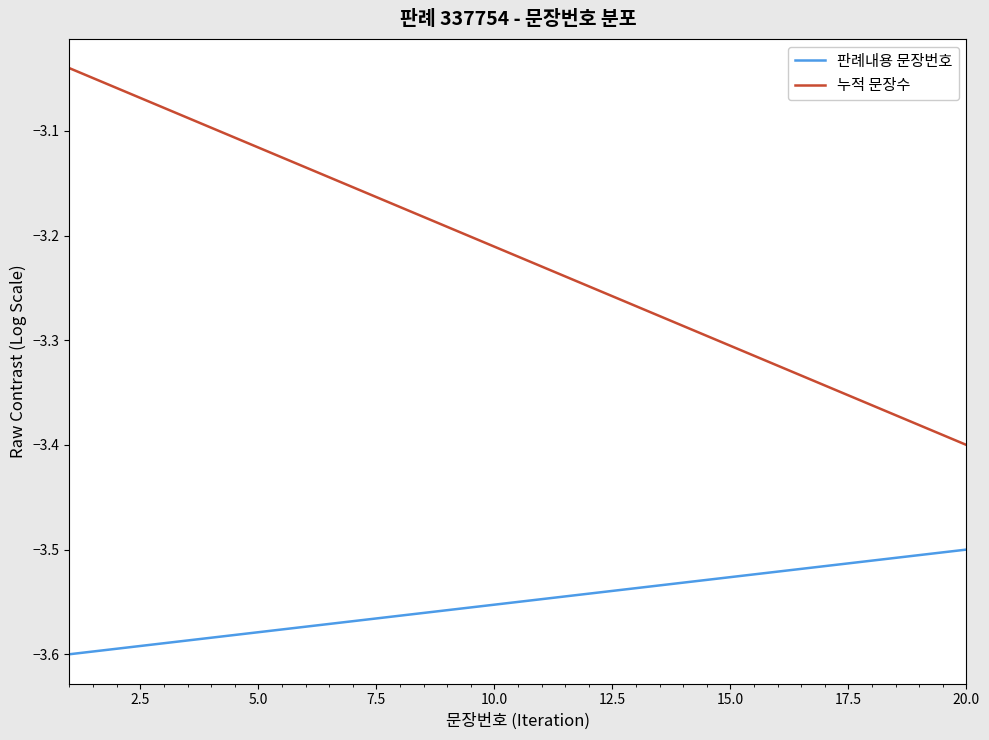

Which series has the largest total across all categories?

누적 문장수